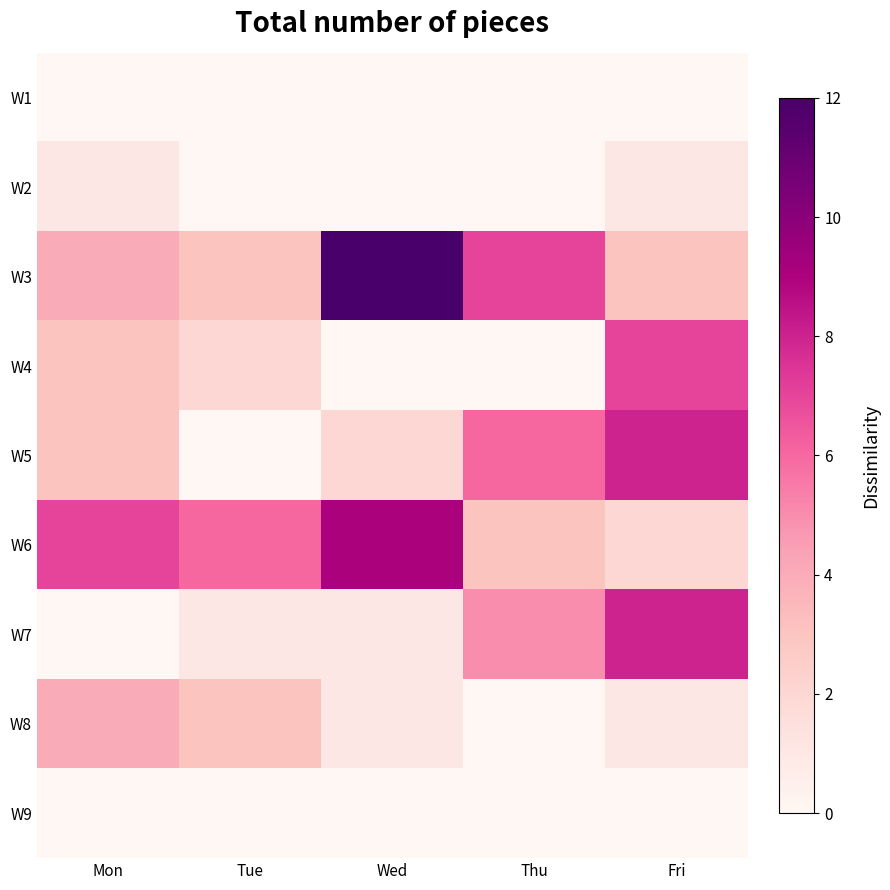

What is the total value across all series at Wed?

25